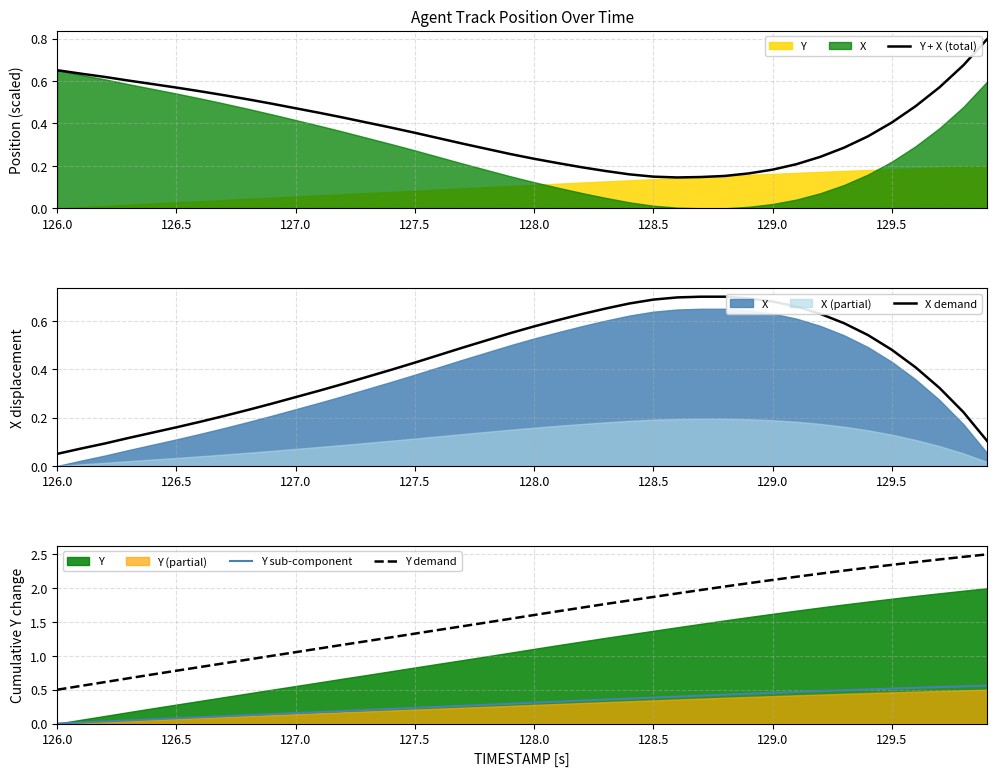

True or false: Y sub-component and Y demand cross at least once.

False